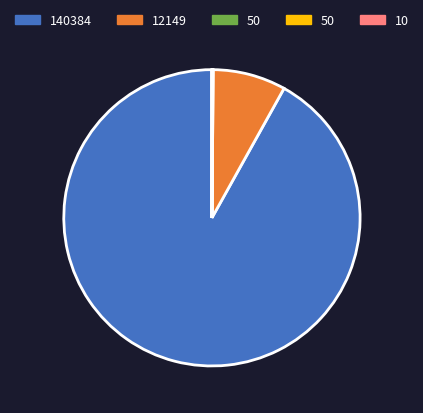

Is there any slice that represents more than half of the pie?

Yes